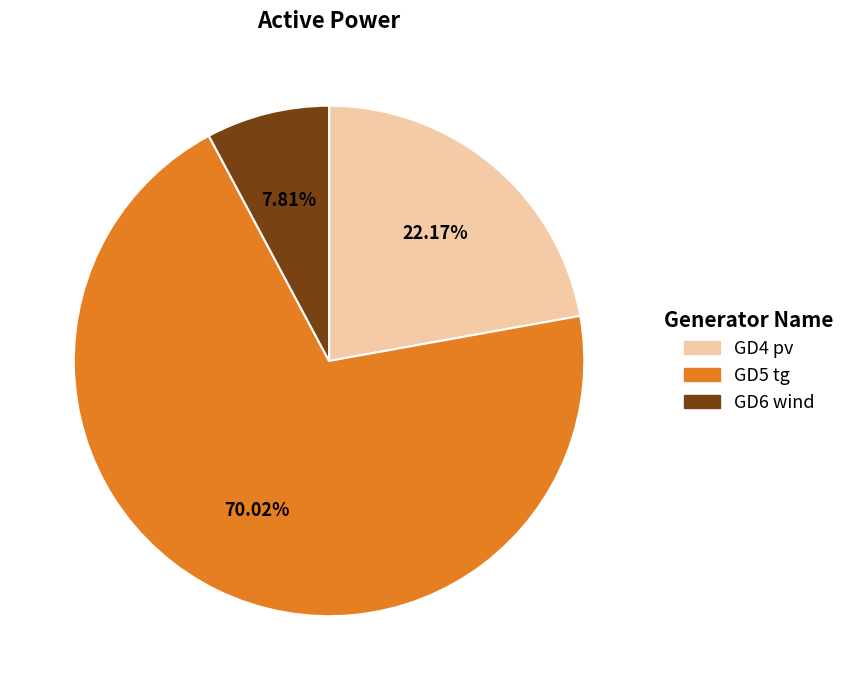

How many segments does this pie chart have?

3